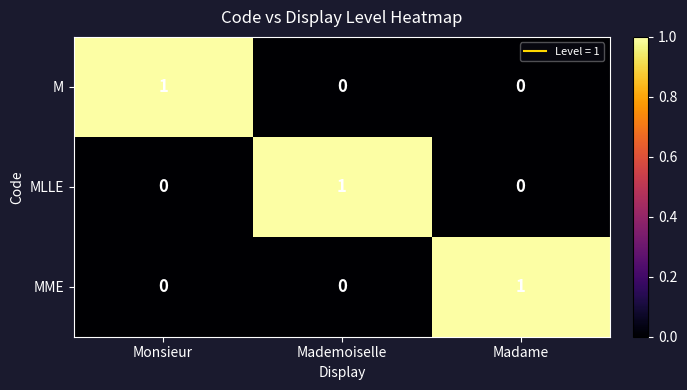

What is the spread (max minus min) of values at Madame?

1